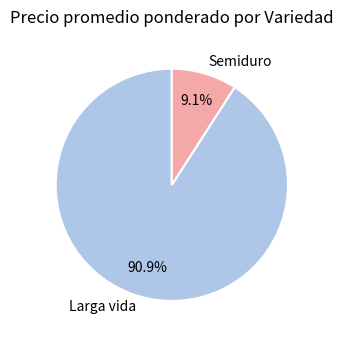

How many segments does this pie chart have?

2